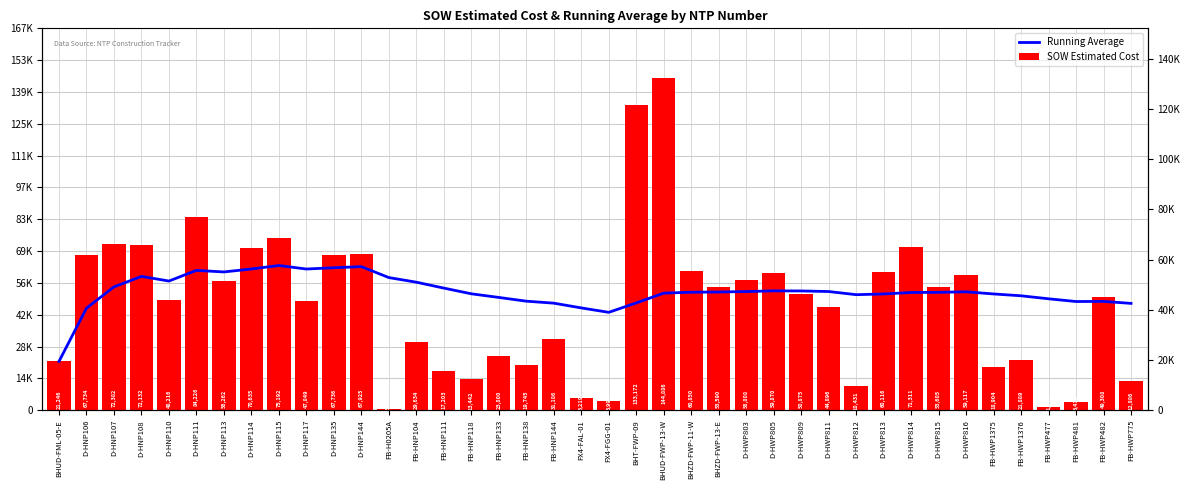

What is the difference between the Running Average values at D-HNP108 and FB-HWP775?

11783.5